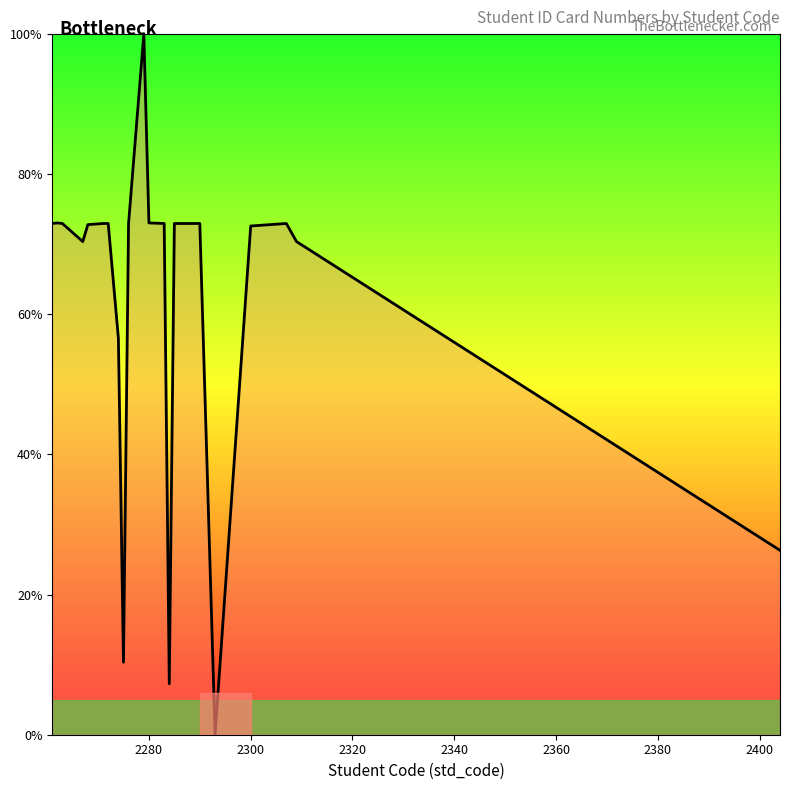

What is the difference between the maximum and minimum values?

100.0